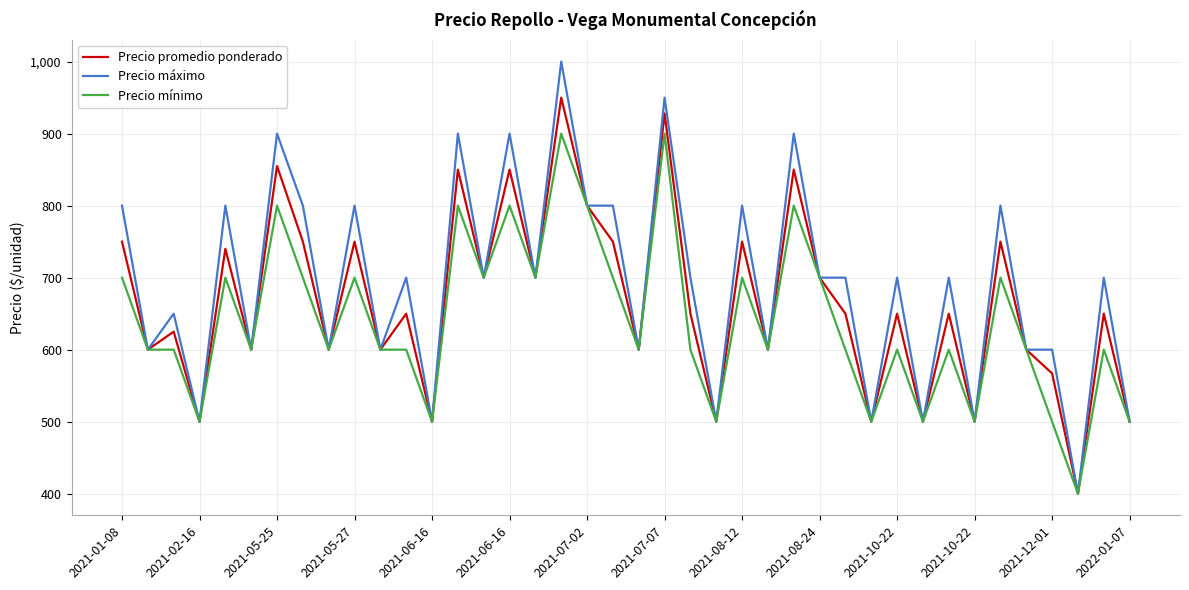

What is the smallest value displayed?

400